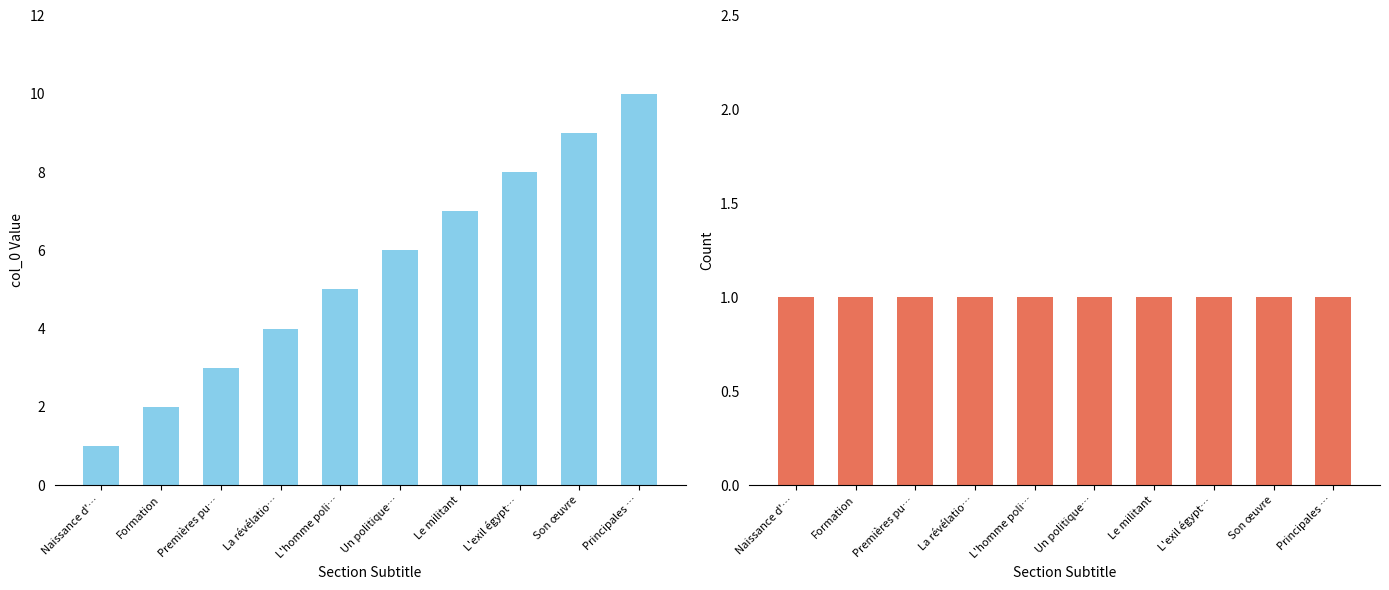

What is the sum of the col_0 index values at Principales … and La révélatio…?

14